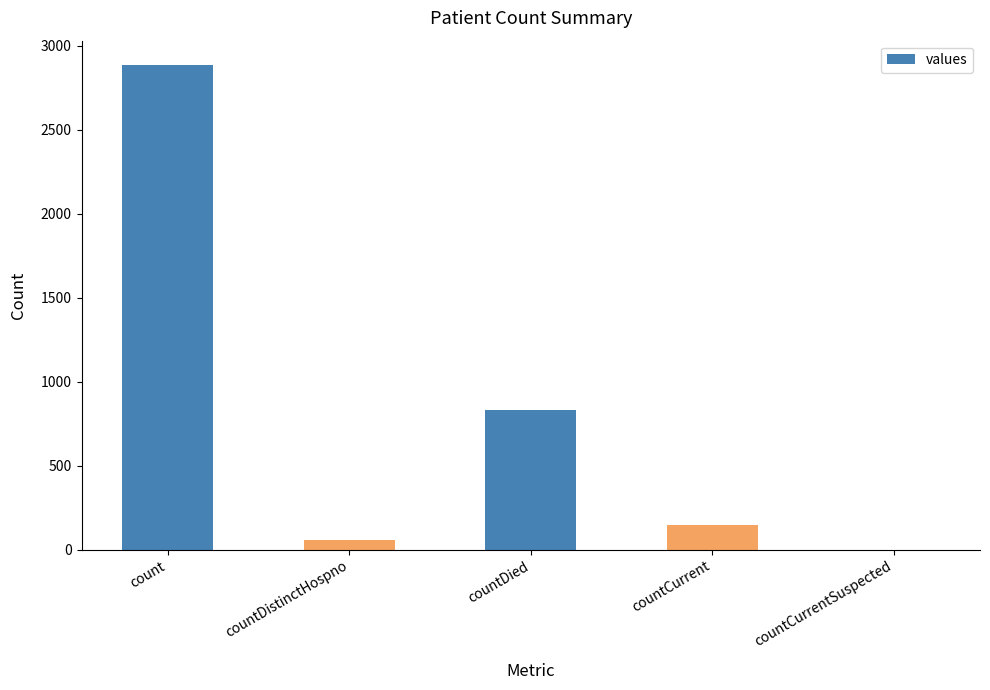

Are the bars horizontal?

No